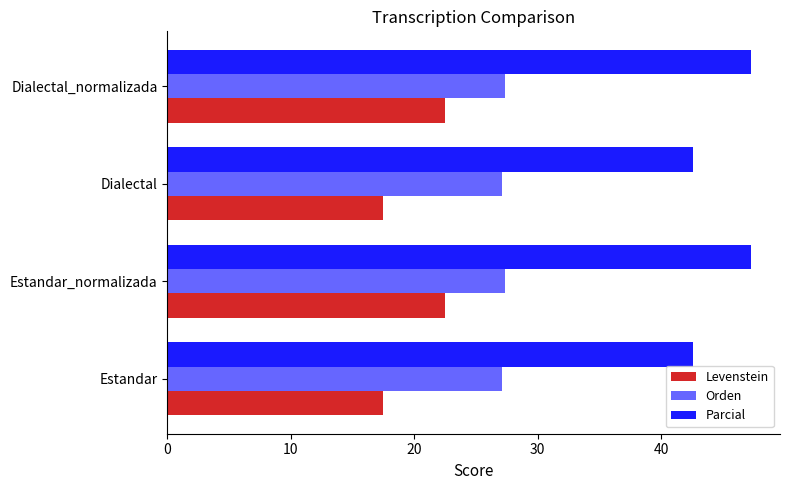

True or false: Parcial has a value of 67.8 at Dialectal.

False